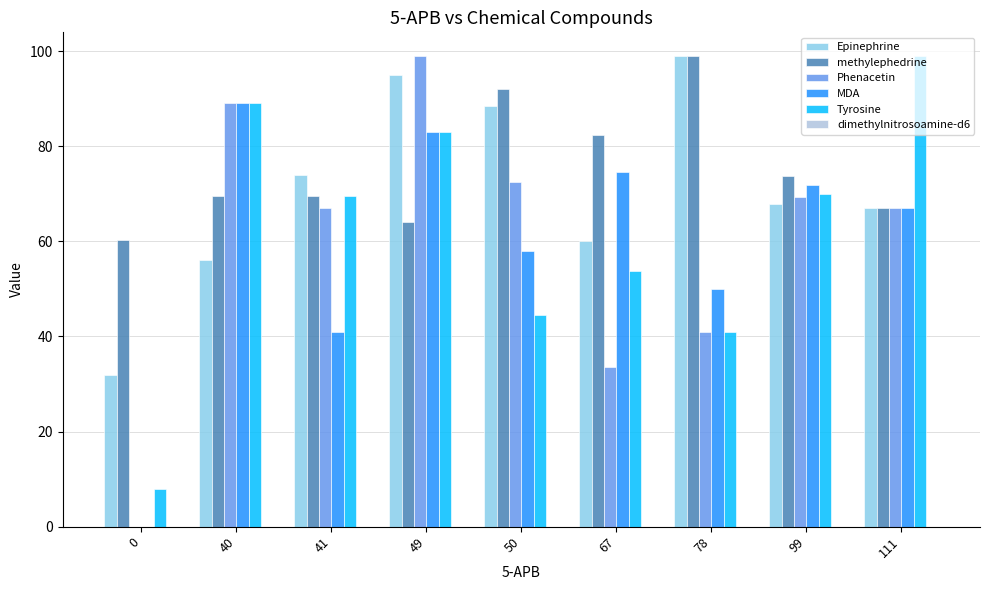

What is the sum of all MDA values?

534.5